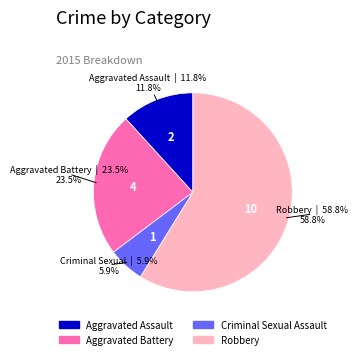

Count the number of slices in the pie.

4